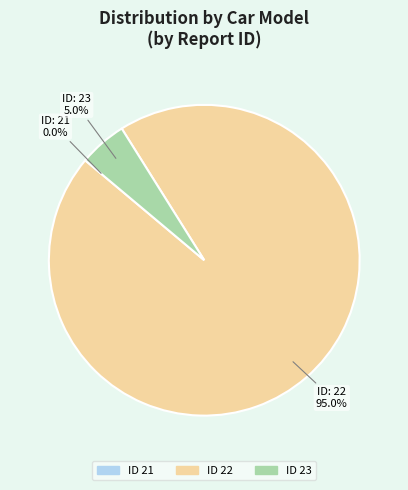

Is there any slice that represents more than half of the pie?

Yes